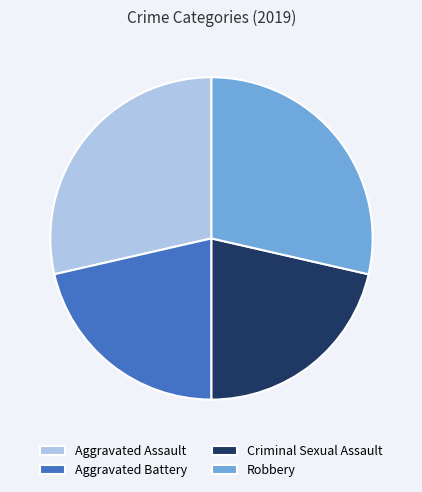

Count the number of slices in the pie.

4